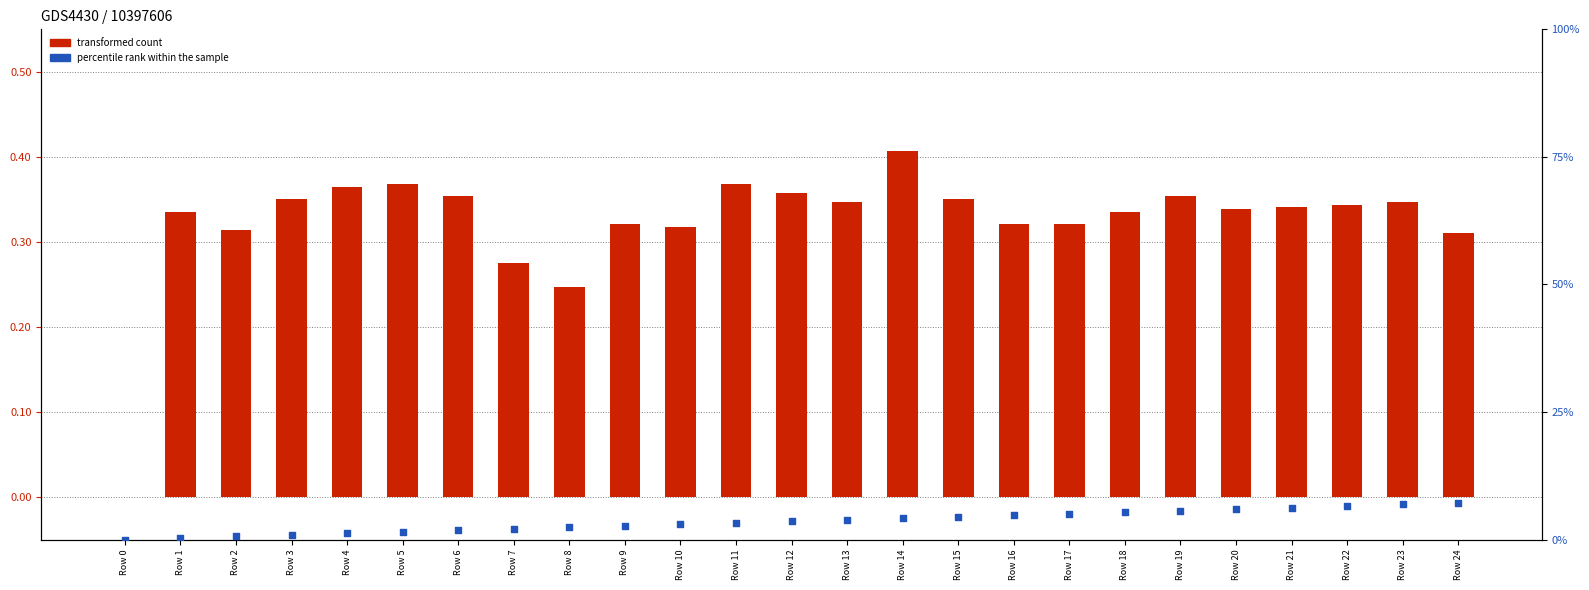

Which series has the widest spread of Y values?

transformed count (col_3)